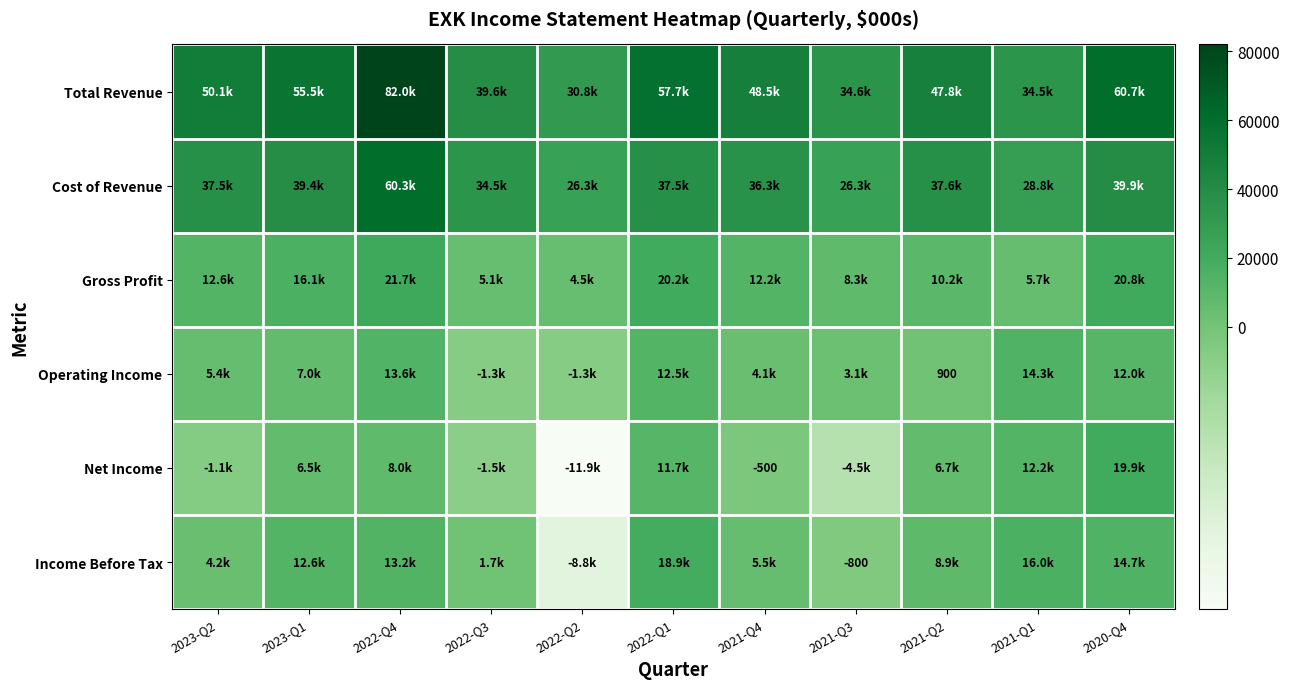

At how many categories does at least one series exceed 6588?

11